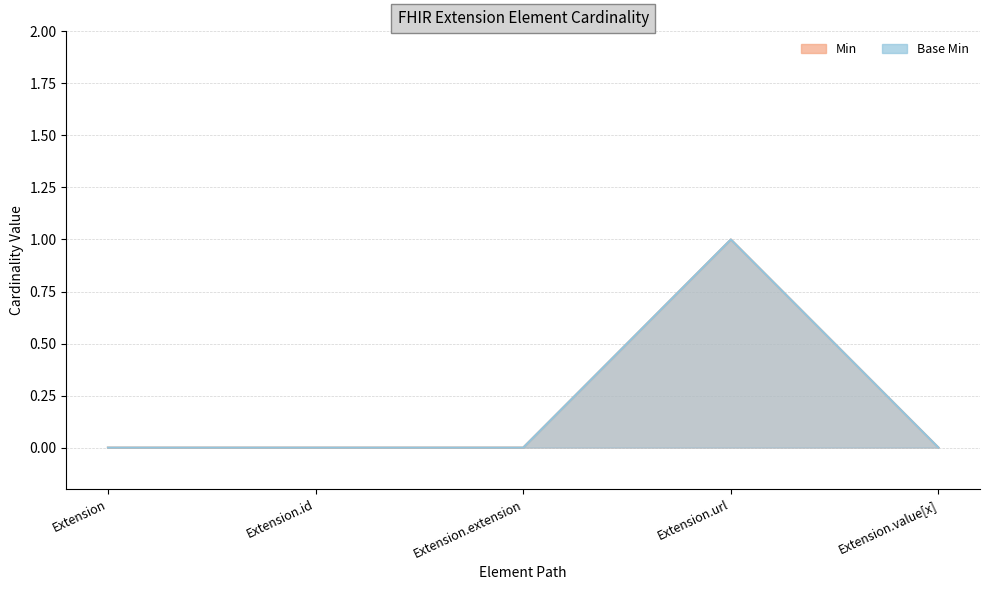

Where is Min nearest to the value 0?

Extension